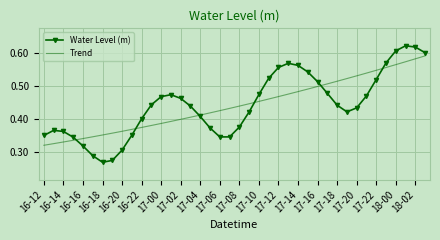

Which series has the largest range (max minus min)?

Water Level (m)